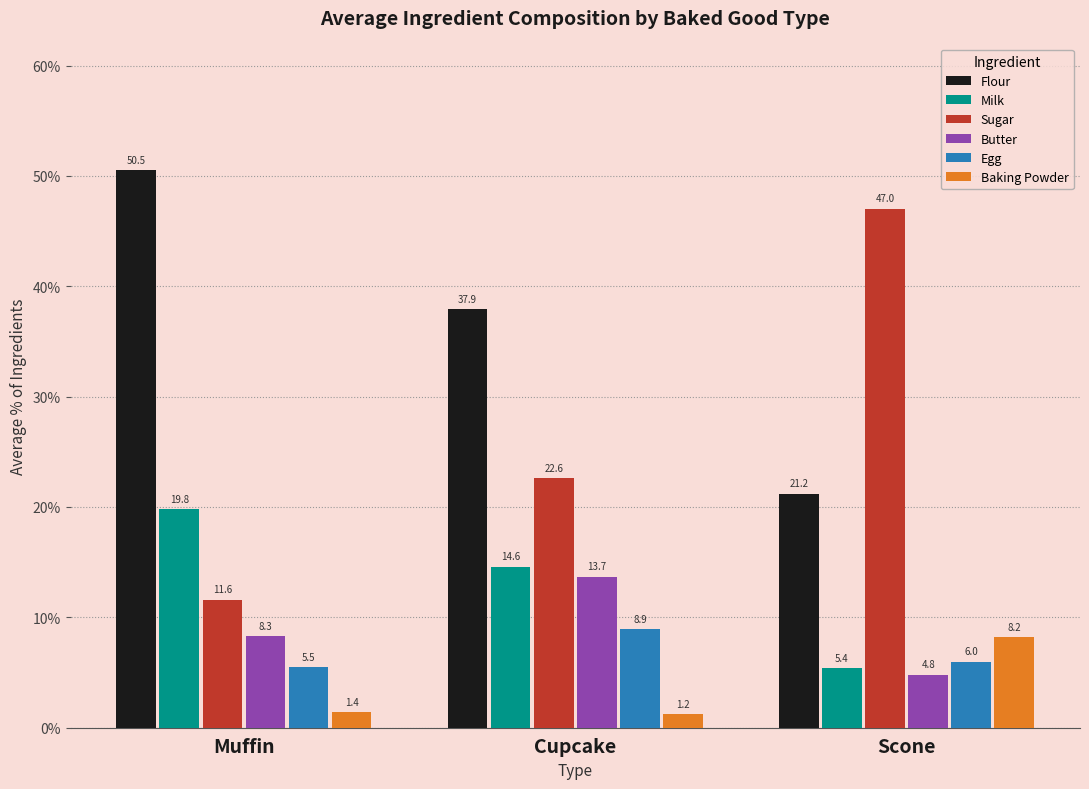

The value of Sugar at Scone is 47.0. True or false?

True